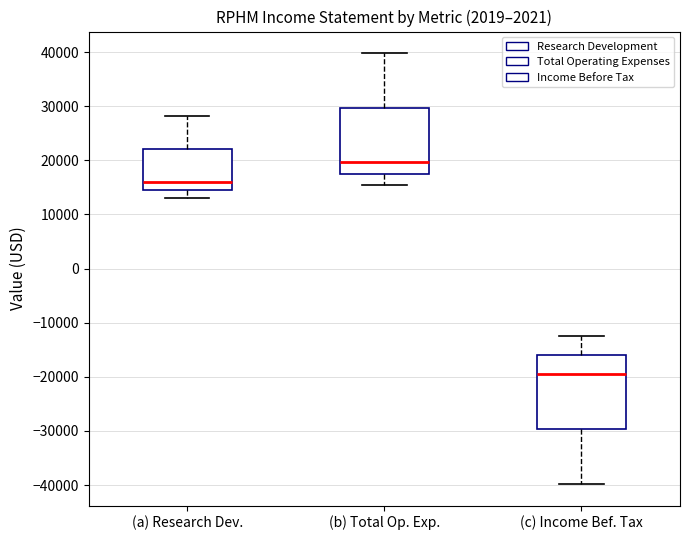

Which box has the highest median line?

(b) Total Op. Exp.